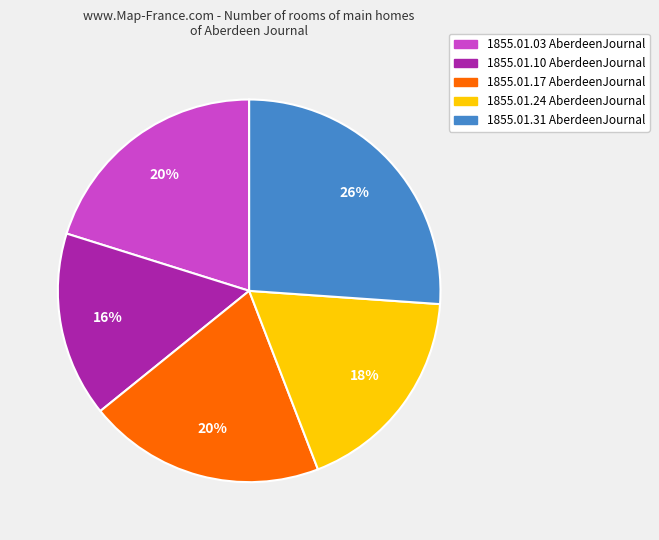

Is there a majority slice in this chart?

No